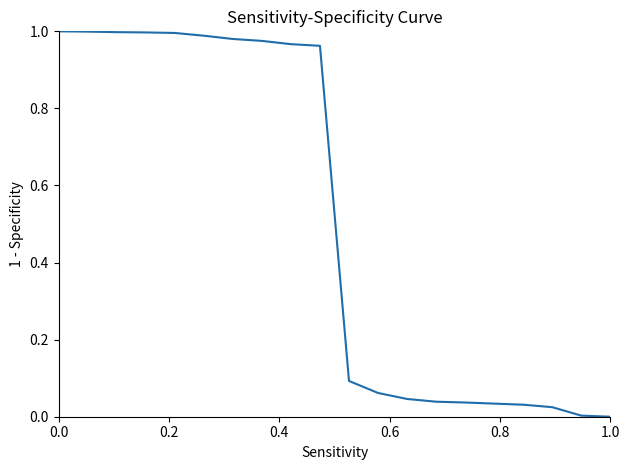

How many lines are shown in the chart?

1